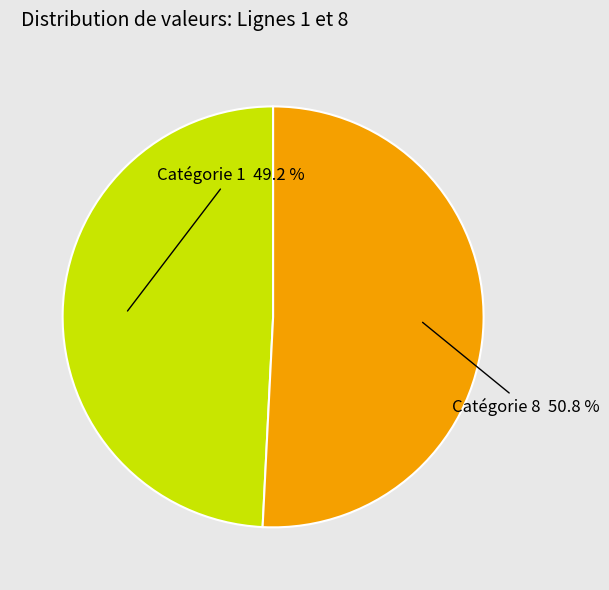

Which category has the smallest portion of the pie?

Catégorie 1 49.2 %